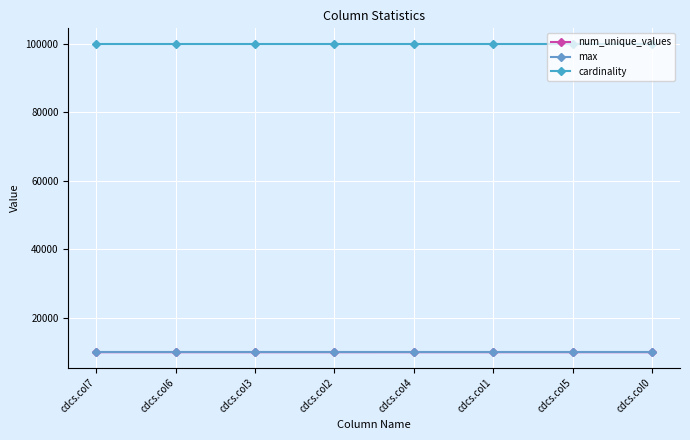

True or false: num_unique_values and cardinality cross at least once.

False